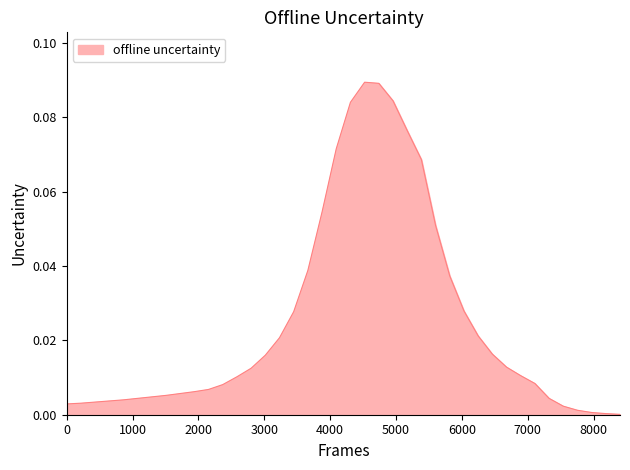

How many lines are shown in the chart?

1